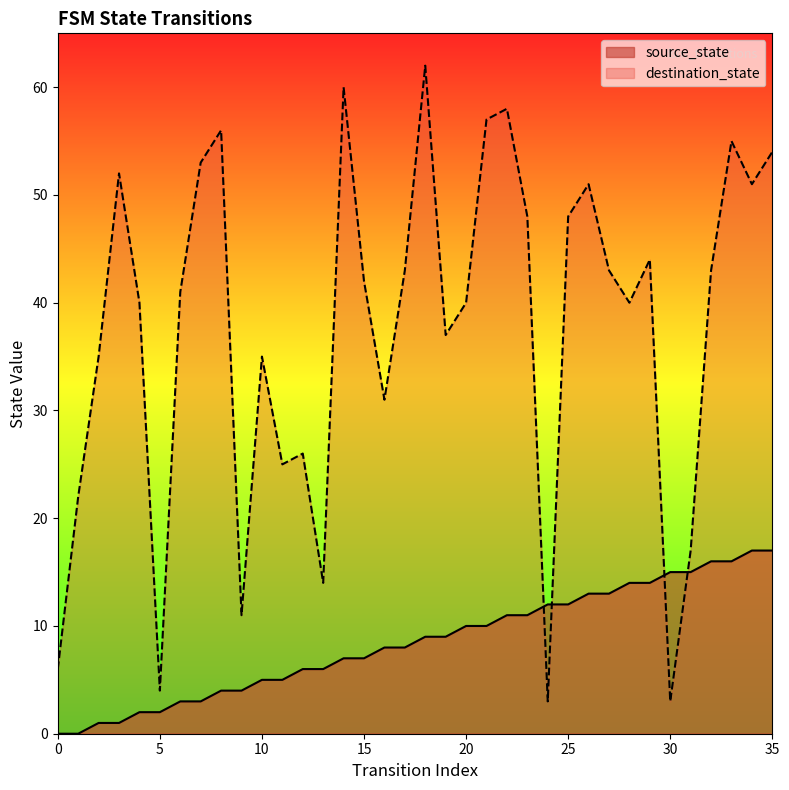

What is the sum of the destination_state values at 9 and 18?

73